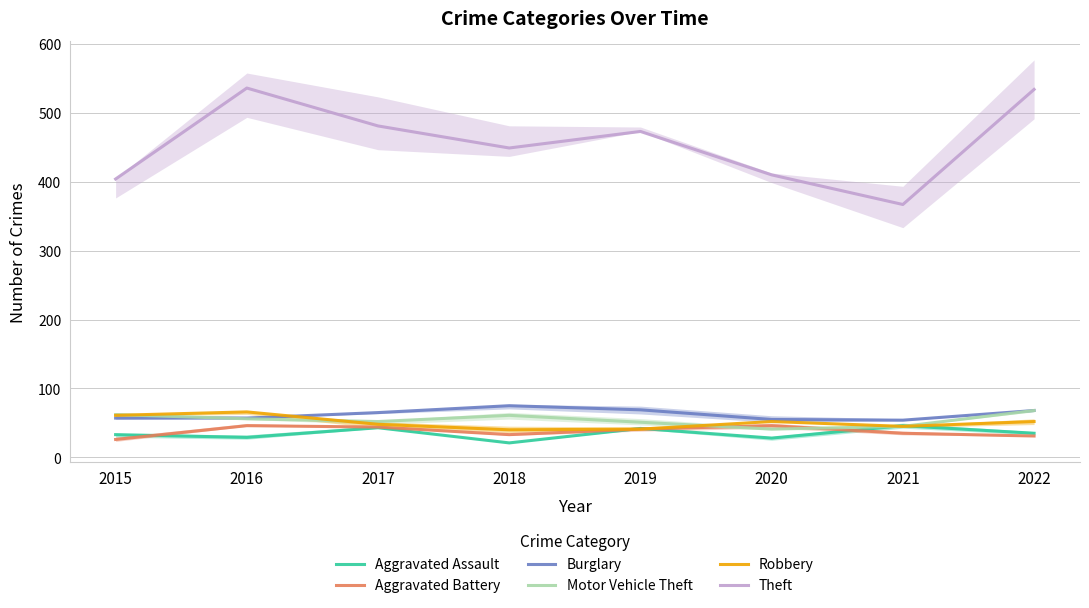

How many data points in Motor Vehicle Theft are above 56?

3